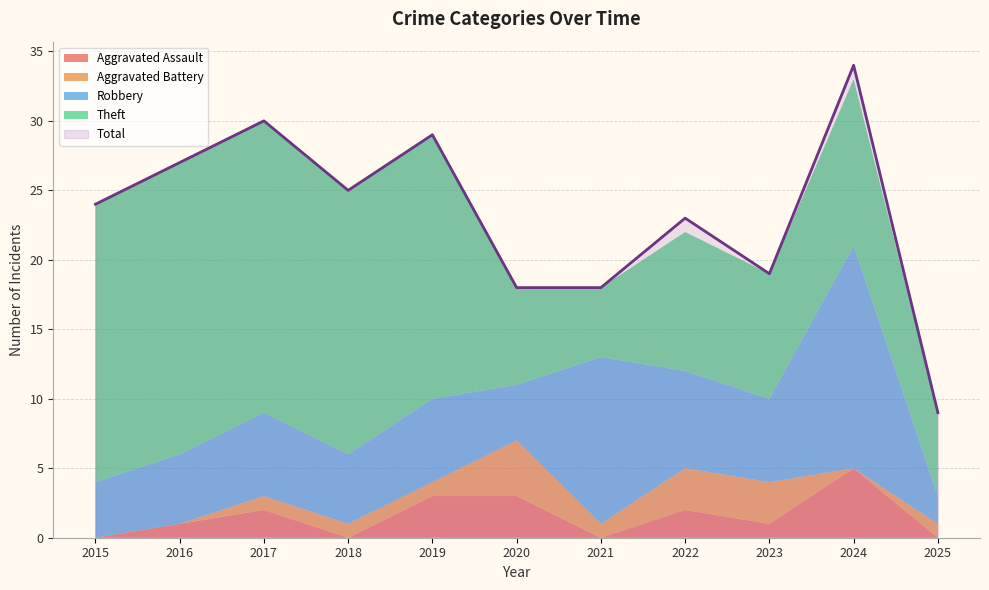

Which series has the largest total across all categories?

Total